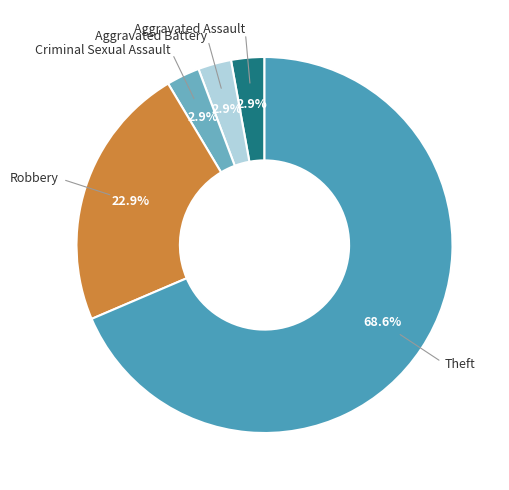

What is the largest slice in the pie chart?

Theft